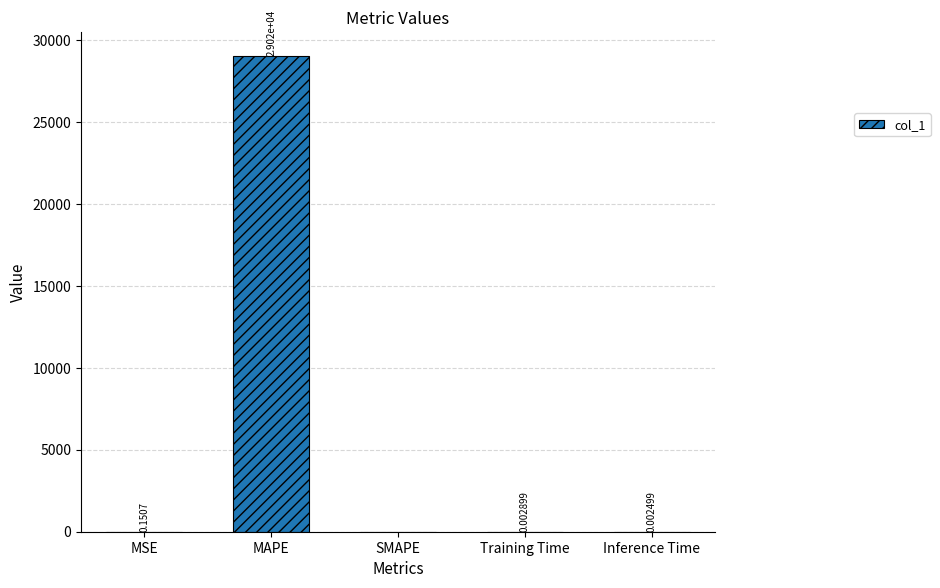

Where is the data nearest to the value 14512?

MSE